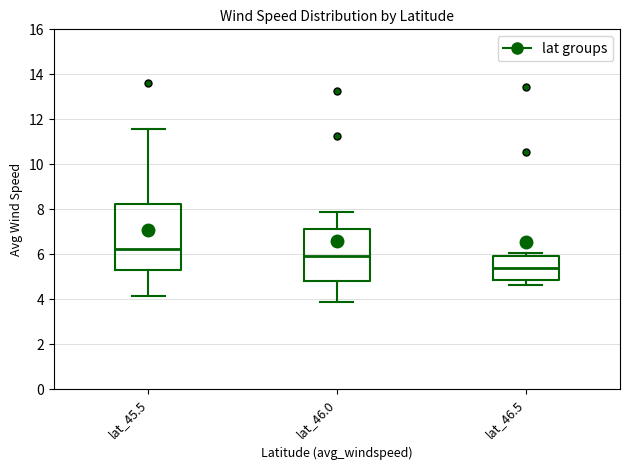

Reading left to right, transcribe this box plot: for each box, give where its median line is, the range the box spans, and where its two whiskers end, as read against the y-axis. The values are not printed on the chart, so give them approximately, as read against the axis.

lat_45.5: median 6.2, box 5.2 to 8.2, whiskers 4.2 to 11.6
lat_46.0: median 6.0, box 4.8 to 7.2, whiskers 4.0 to 7.8
lat_46.5: median 5.4, box 4.8 to 6.0, whiskers 4.6 to 6.0 (just above the box's upper edge)